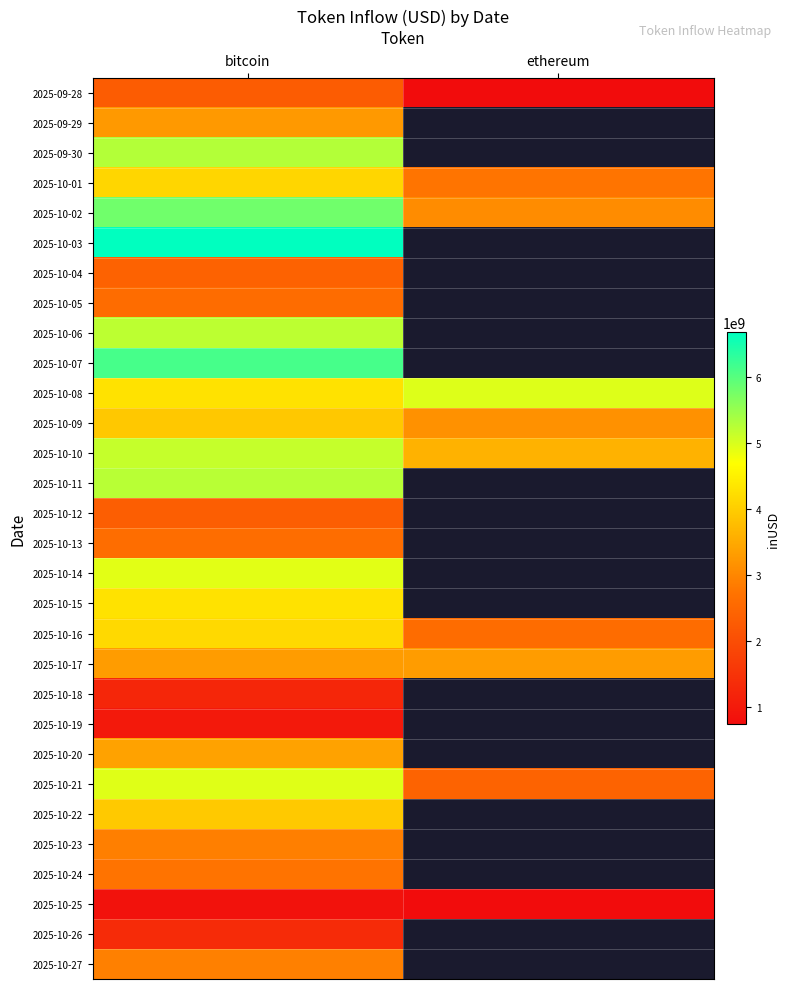

True or false: 2025-10-13 has a value of 4688533066.9 at bitcoin.

False